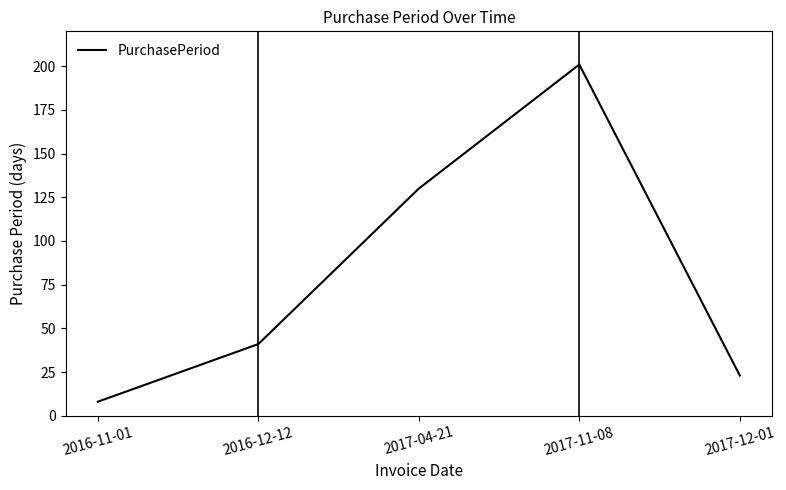

What is the change in value from 2016-11-01 to 2017-11-08?

+193